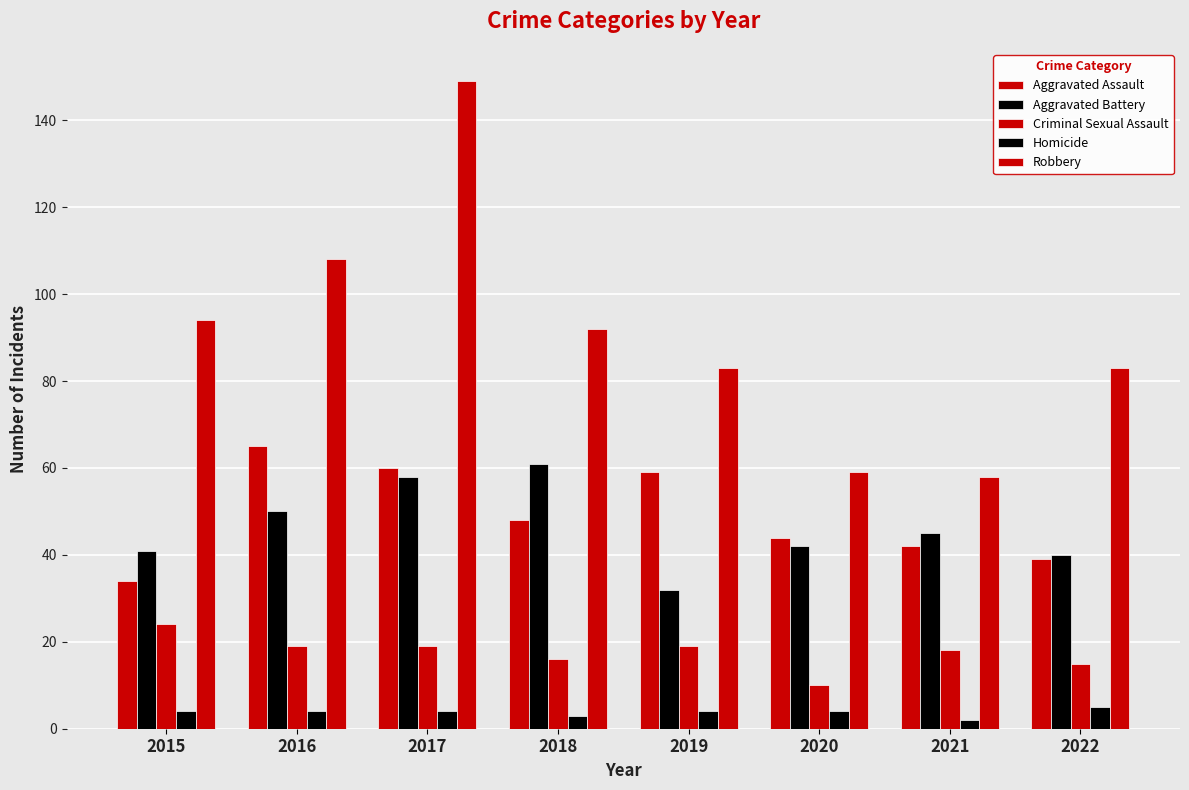

Does the chart contain any negative values?

No